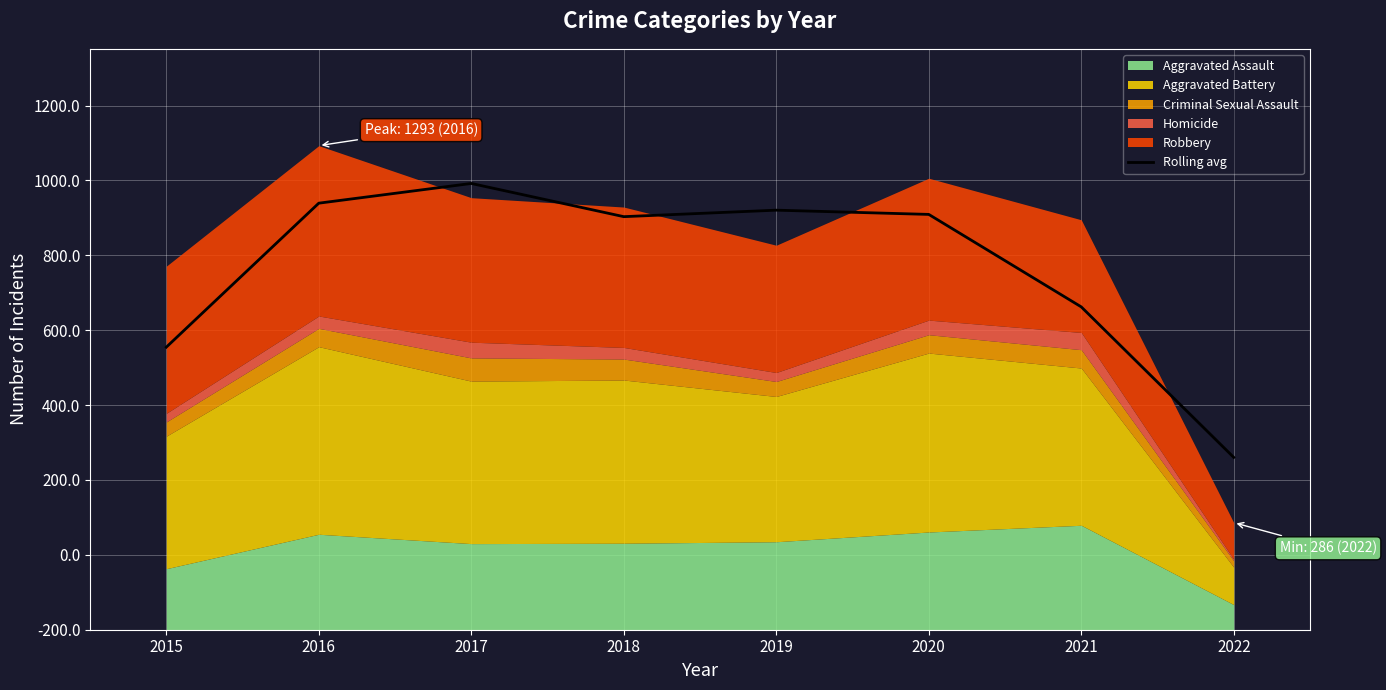

How many lines are shown in the chart?

1